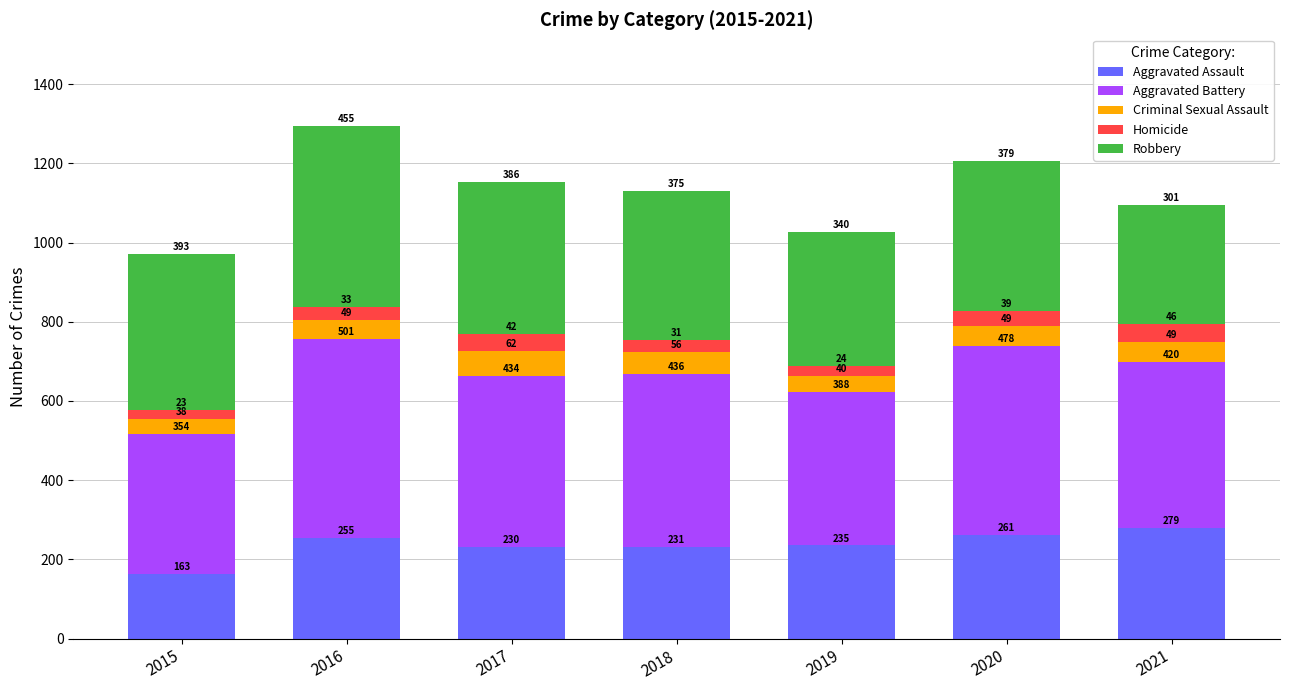

What is the total value across all series at 2018?

1129